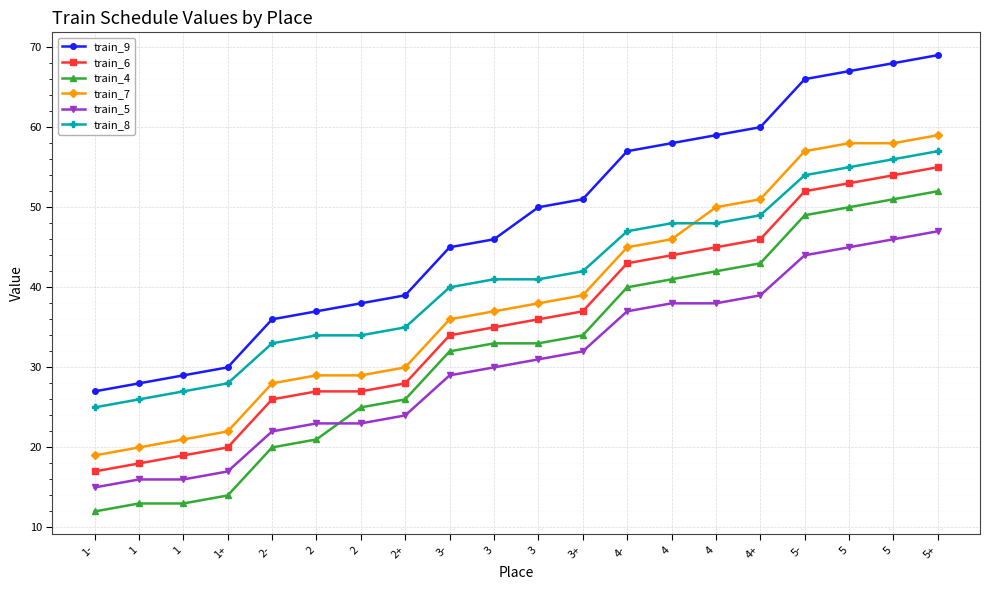

What are all the series names shown in the legend?

train_9, train_6, train_4, train_7, train_5, train_8